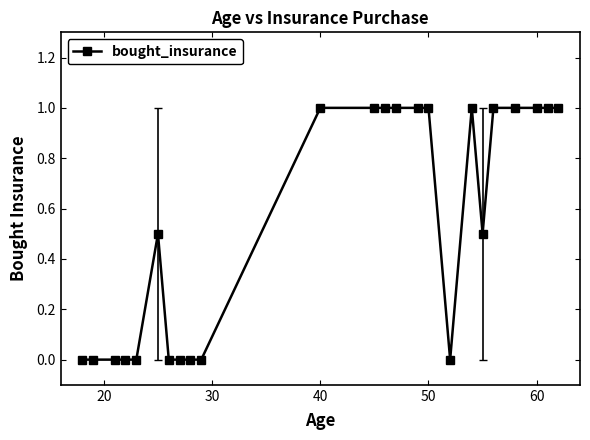

What is the greatest value displayed?

1.0